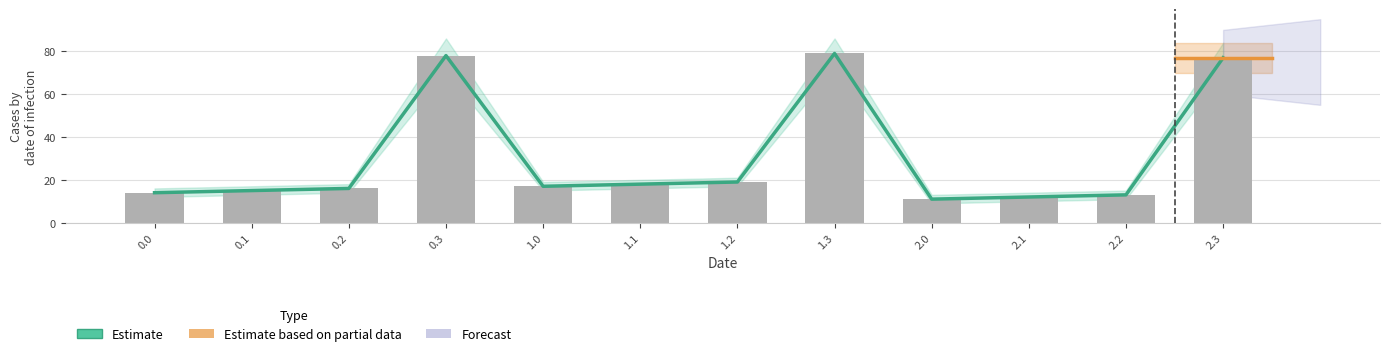

Reading left to right, list all the values displayed in this chart.

0.0=14	0.1=15	0.2=16	0.3=78	1.0=17	1.1=18	1.2=19	1.3=79	2.0=11	2.1=12	2.2=13	2.3=77